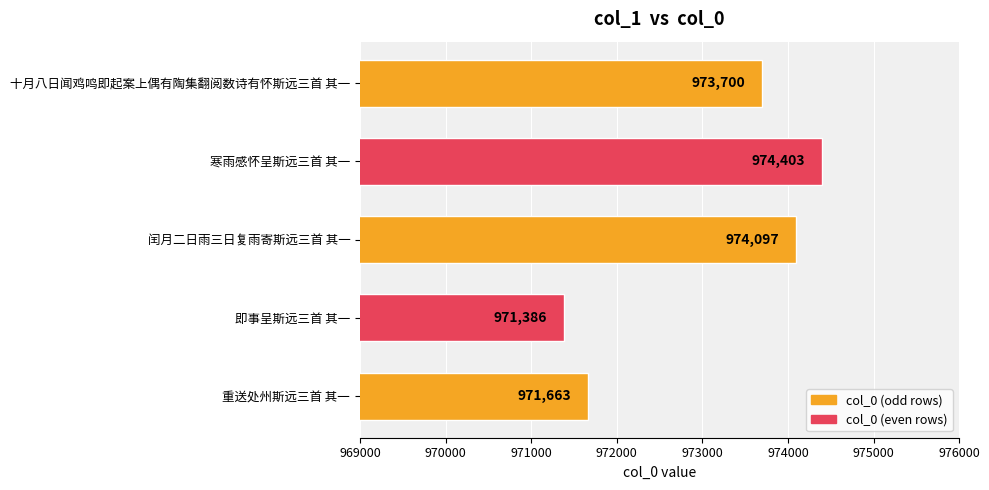

What is the average value?

973050